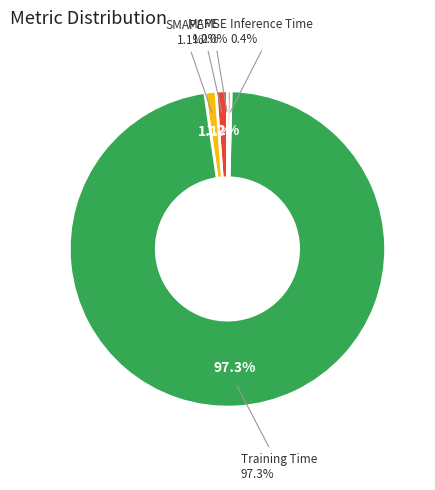

To the nearest percent, what percentage of the pie is MAPE?

1%